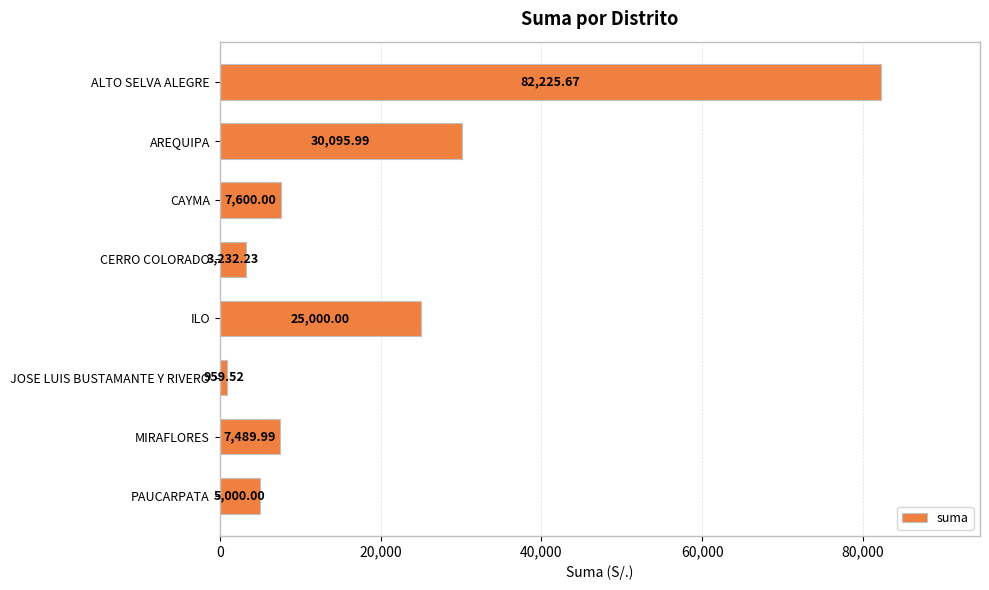

What is the label of the 5th bar from the top?

ILO